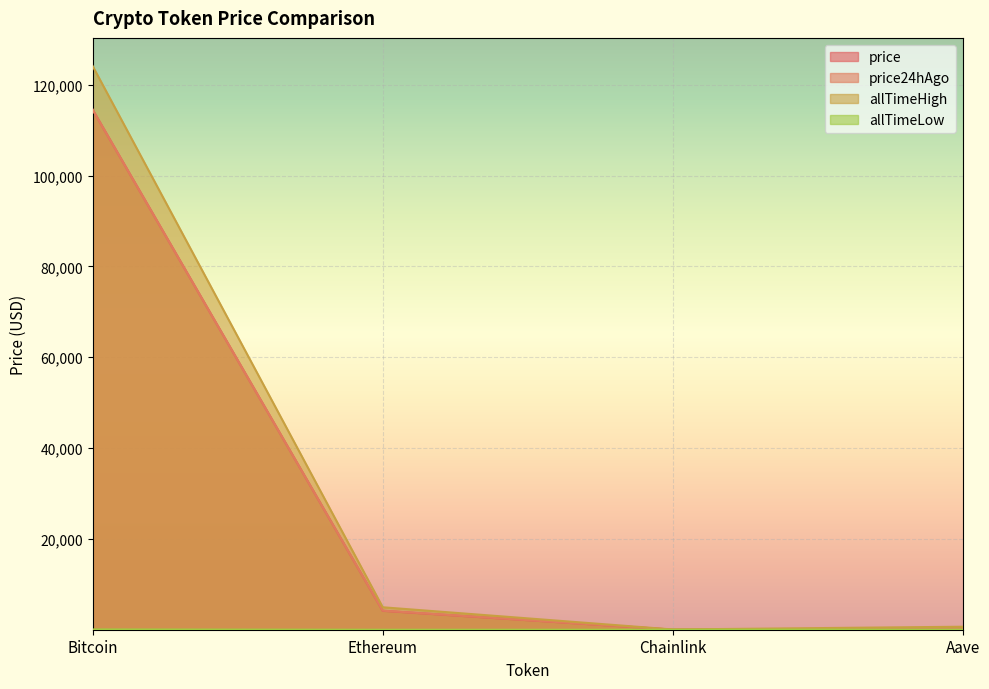

What is the value of the price point at the 1st from the left?

114520.0